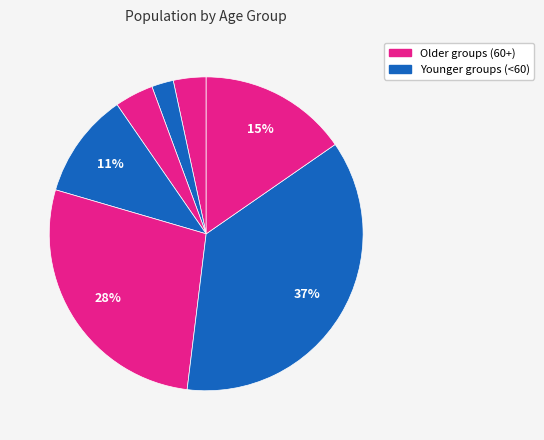

How many slices are in this pie chart?

7